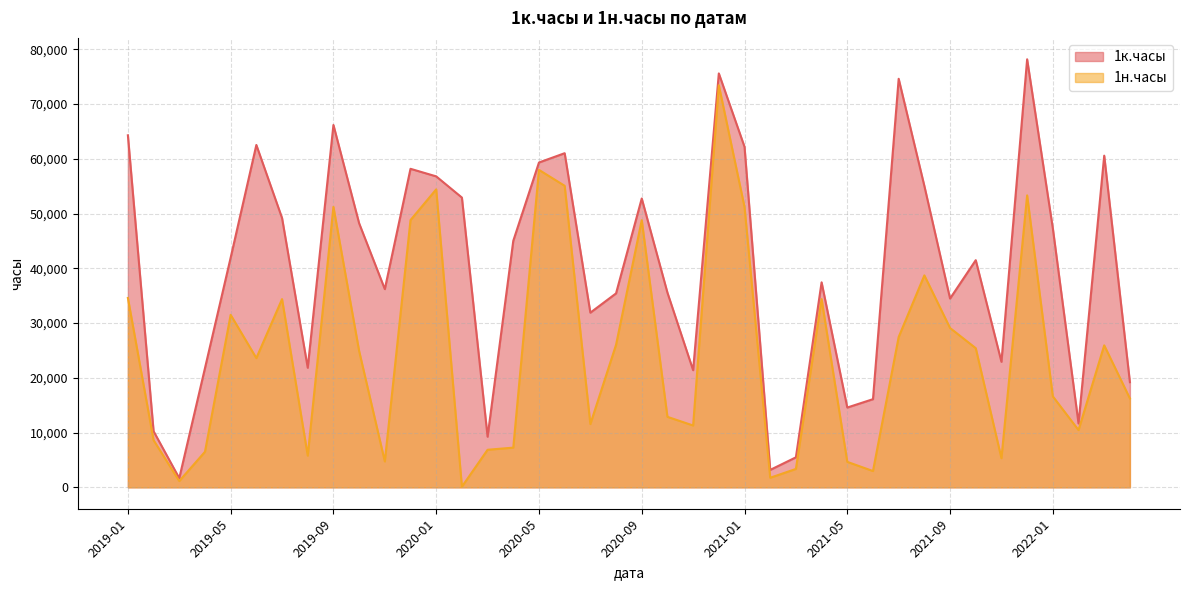

Which series has the widest spread of values?

1к.часы